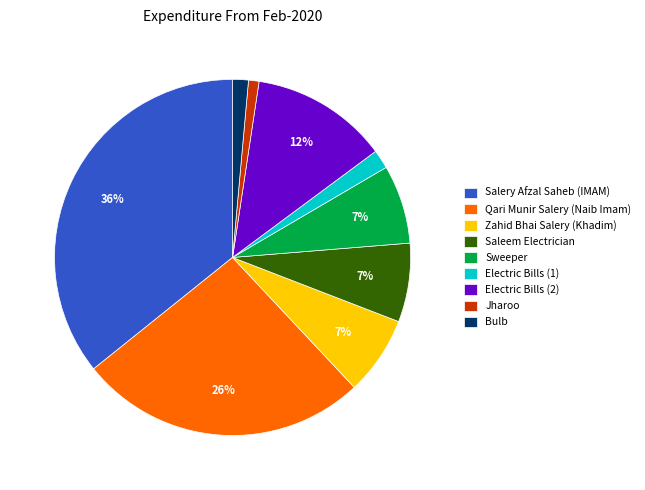

Is there any slice that represents more than half of the pie?

No